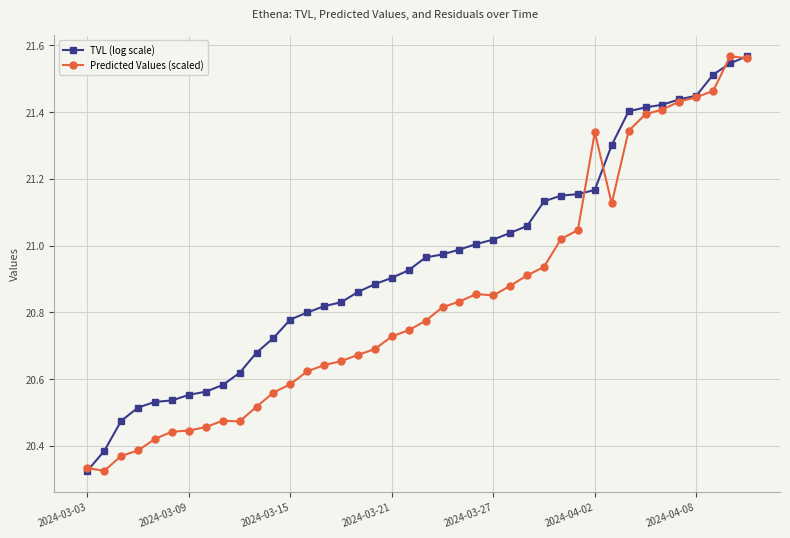

List the series in order of their overall mean, lowest first.

Predicted Values (scaled), TVL (log scale)